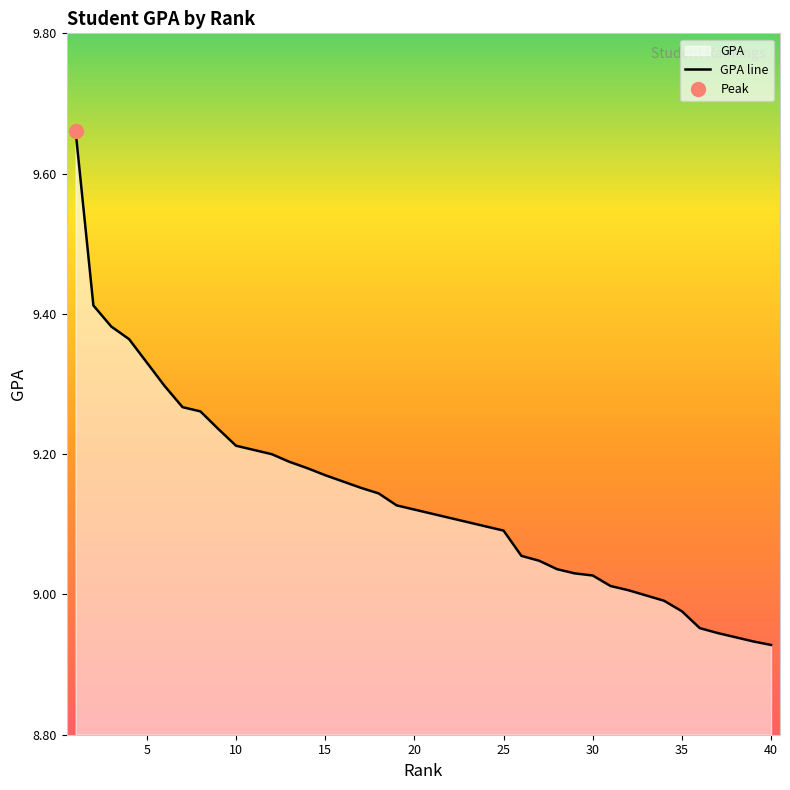

Reading left to right, extract all data points from this chart.

9.7	9.4	9.4	9.4	9.4	9.3	9.3	9.3	9.2	9.2	9.2	9.2	9.2	9.2	9.2	9.2	9.2	9.1	9.1	9.1	9.1	9.1	9.1	9.1	9.1	9.1	9.0	9.0	9.0	9.0	9.0	9.0	9.0	9.0	9.0	9.0	8.9	8.9	8.9	8.9